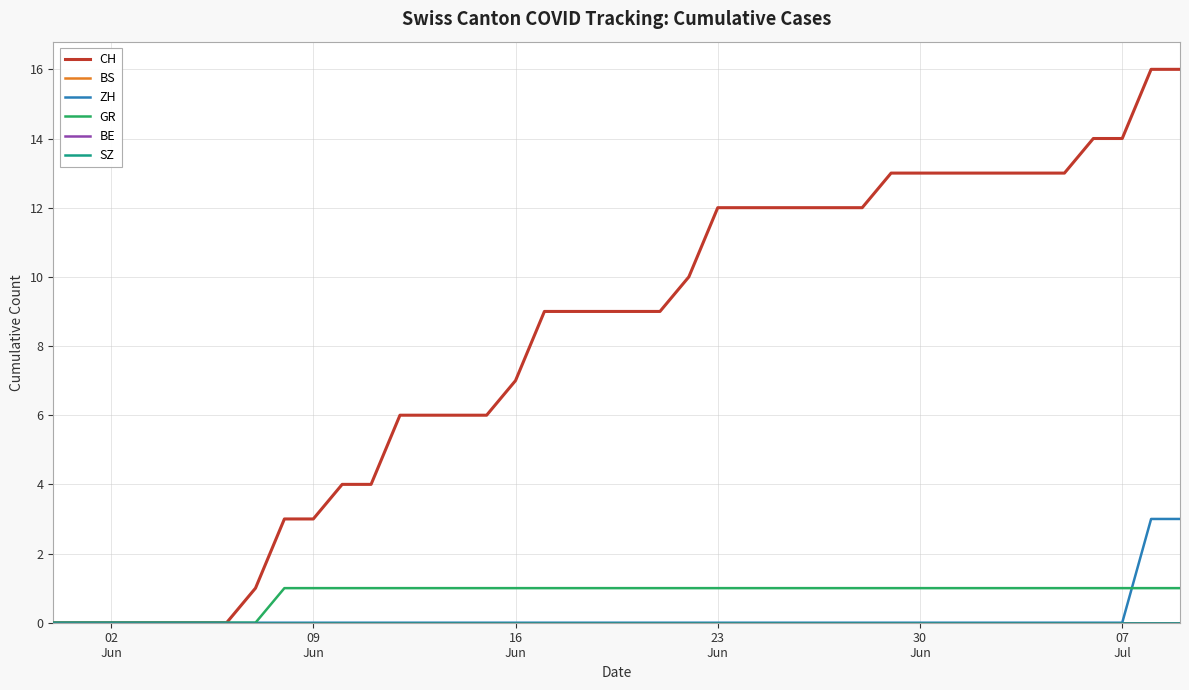

Reading right to left, extract all data points from this chart.

CH: 16	16	14	14	13	13	13	13	13	13	13	12	12	12	12	12	12	10	9	9	9	9	9	7	6	6	6	6	4	4	3	3	1	0	0	0	0	0	0	0
BS: 0	0	0	0	0	0	0	0	0	0	0	0	0	0	0	0	0	0	0	0	0	0	0	0	0	0	0	0	0	0	0	0	0	0	0	0	0	0	0	0
ZH: 3	3	0	0	0	0	0	0	0	0	0	0	0	0	0	0	0	0	0	0	0	0	0	0	0	0	0	0	0	0	0	0	0	0	0	0	0	0	0	0
GR: 1	1	1	1	1	1	1	1	1	1	1	1	1	1	1	1	1	1	1	1	1	1	1	1	1	1	1	1	1	1	1	1	0	0	0	0	0	0	0	0
BE: 0	0	0	0	0	0	0	0	0	0	0	0	0	0	0	0	0	0	0	0	0	0	0	0	0	0	0	0	0	0	0	0	0	0	0	0	0	0	0	0
SZ: 0	0	0	0	0	0	0	0	0	0	0	0	0	0	0	0	0	0	0	0	0	0	0	0	0	0	0	0	0	0	0	0	0	0	0	0	0	0	0	0